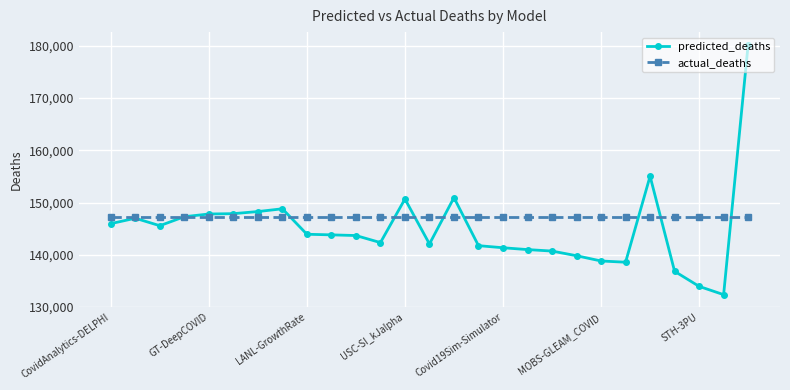

What is the value of the actual_deaths point at the 19th from the left?

147248.0